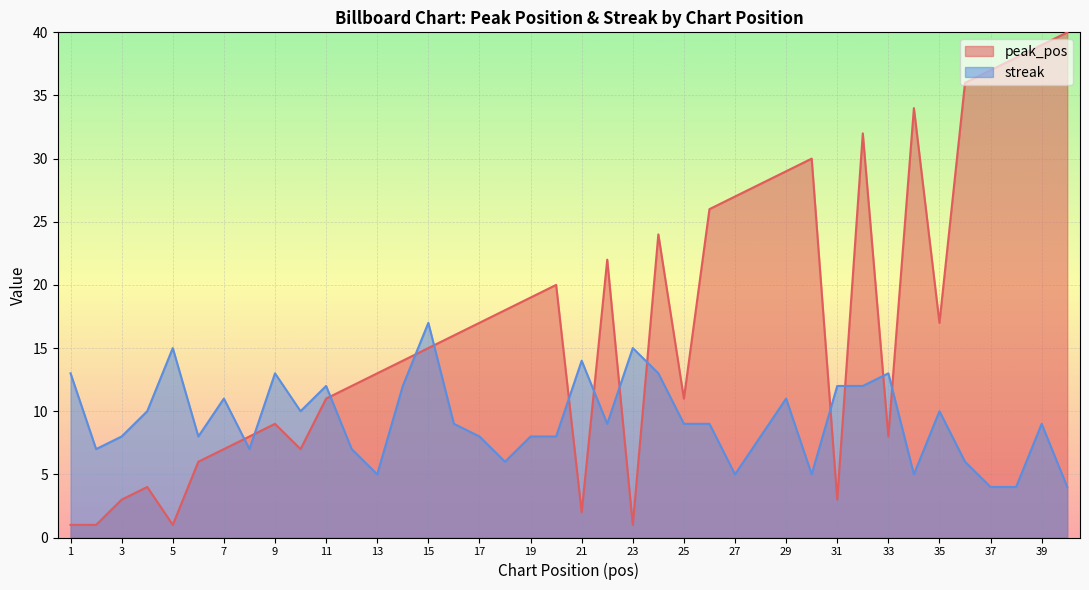

What are all the series names shown in the legend?

peak_pos, streak